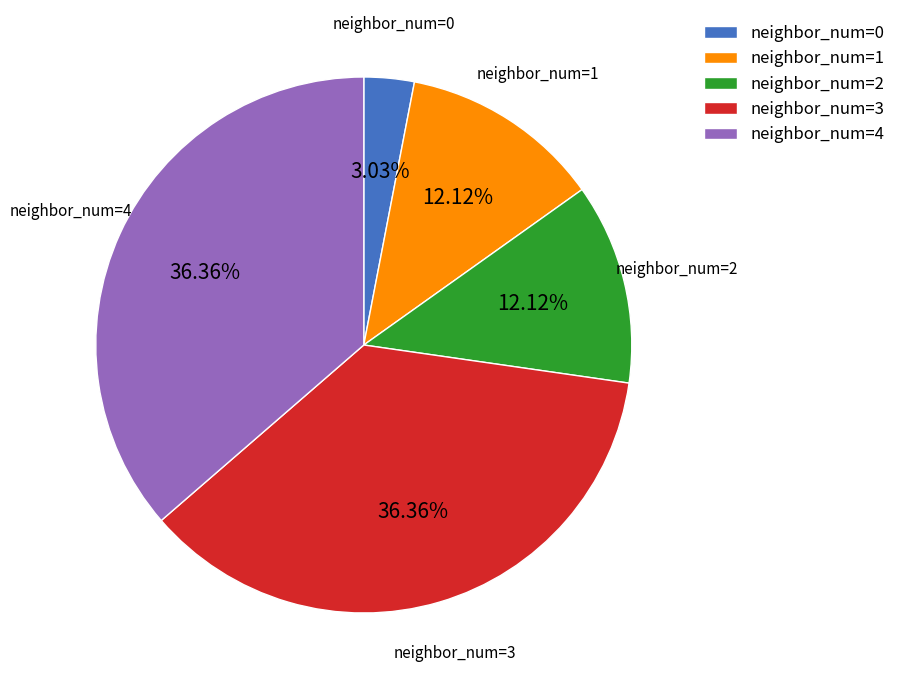

The neighbor_num=0 slice represents 3% of the pie. True or false?

True